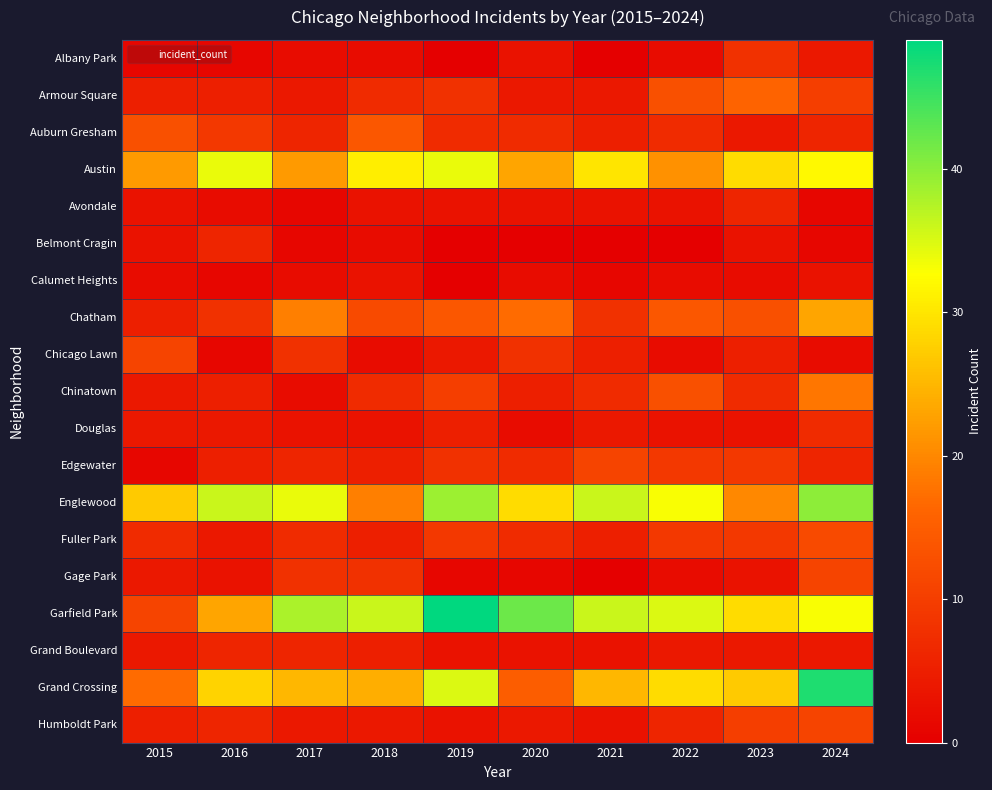

Rank the series at 2020 from lowest to highest value.

Belmont Cragin, Gage Park, Calumet Heights, Douglas, Albany Park, Avondale, Grand Boulevard, Armour Square, Humboldt Park, Chinatown, Auburn Gresham, Edgewater, Fuller Park, Chicago Lawn, Grand Crossing, Chatham, Austin, Englewood, Garfield Park